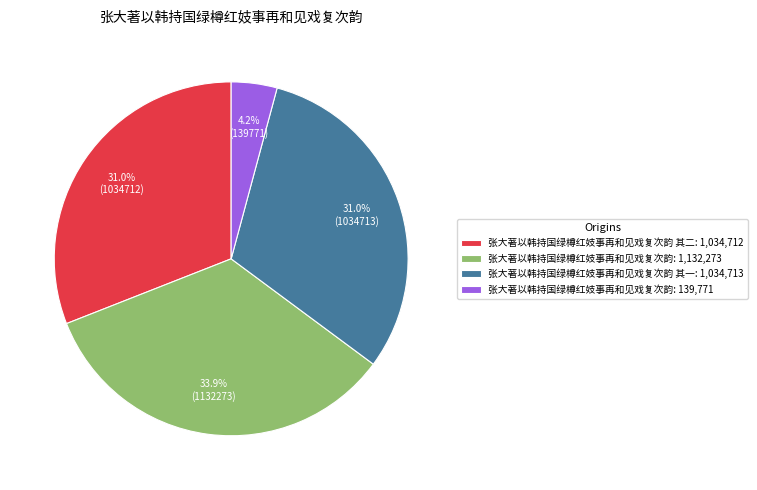

Which category has the biggest portion of the pie?

张大著以韩持国绿樽红妓事再和见戏复次韵: 1,132,273